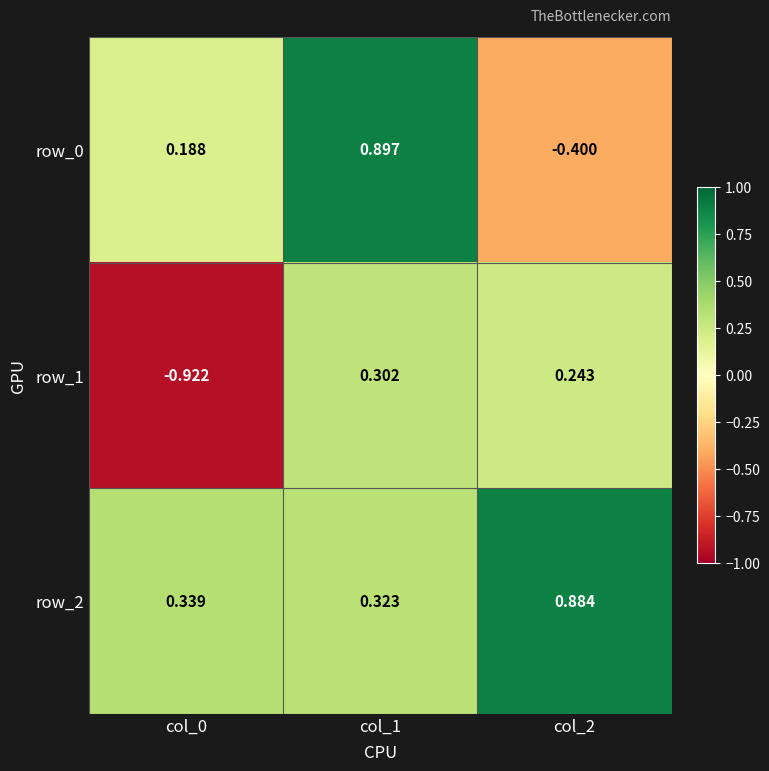

Rank the series by their average value, from highest to lowest.

row_2, row_0, row_1